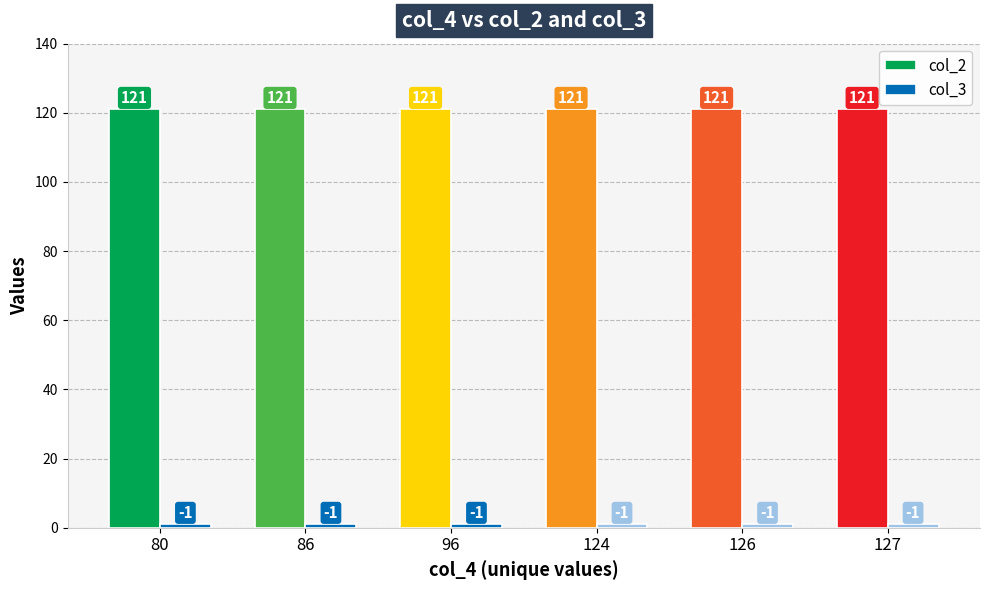

What is the maximum value shown in the chart?

121